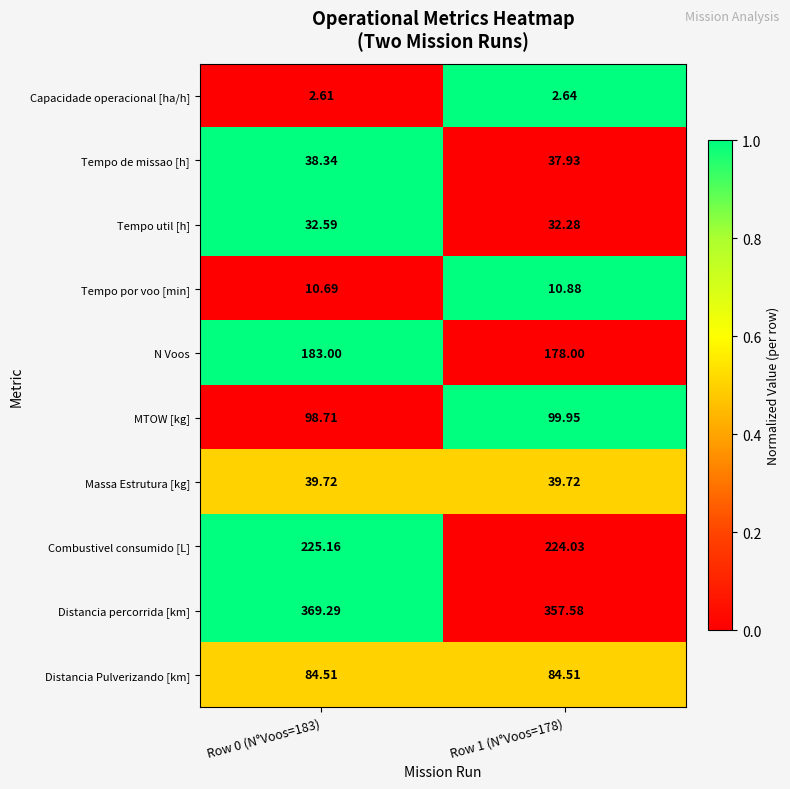

Which series changed the most between Row 0 (N°Voos=183) and Row 1 (N°Voos=178)?

Distancia percorrida [km]